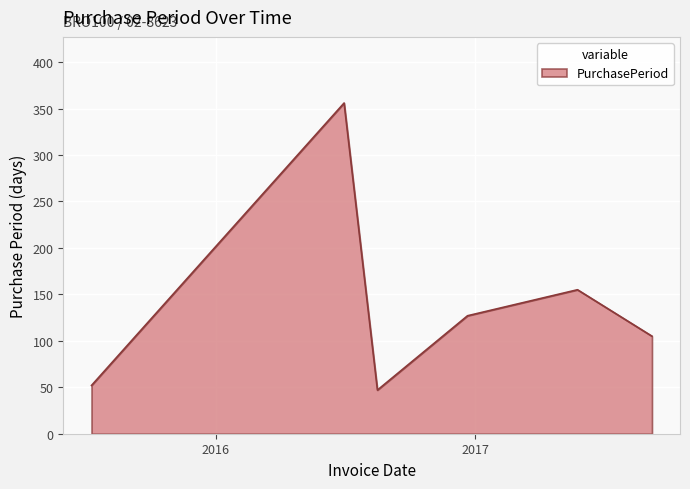

True or false: the data has more than 1 interior local peaks.

True